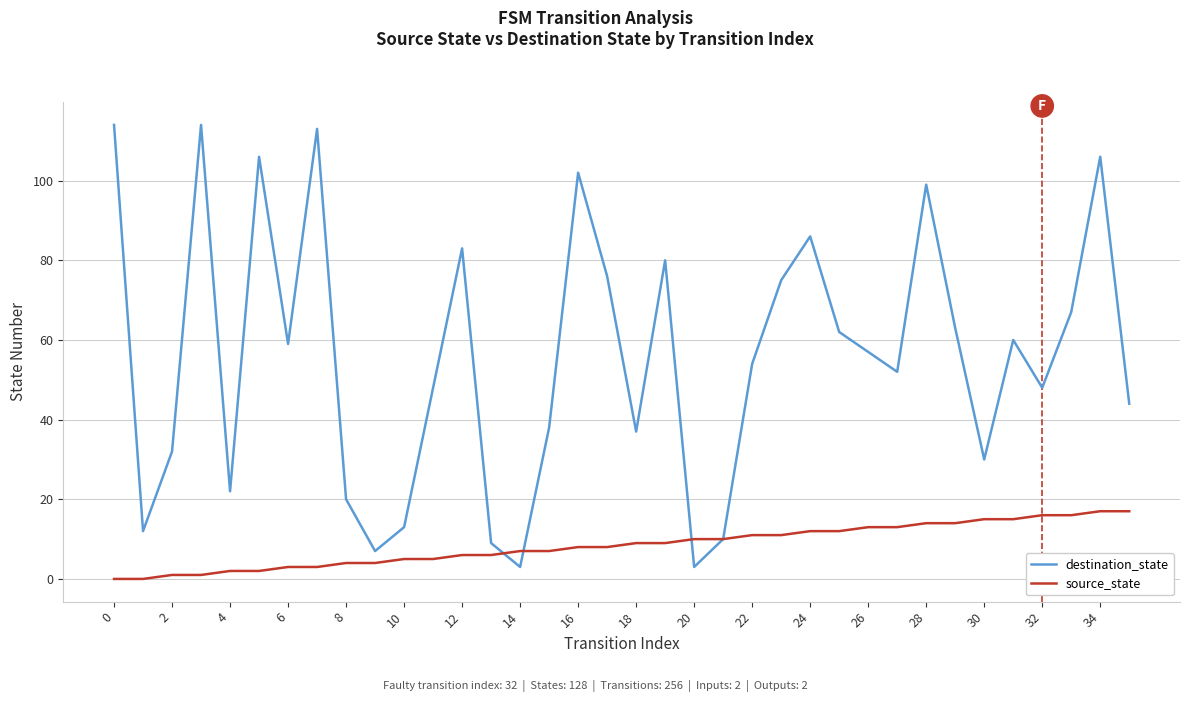

Which series has the largest range (max minus min)?

destination_state